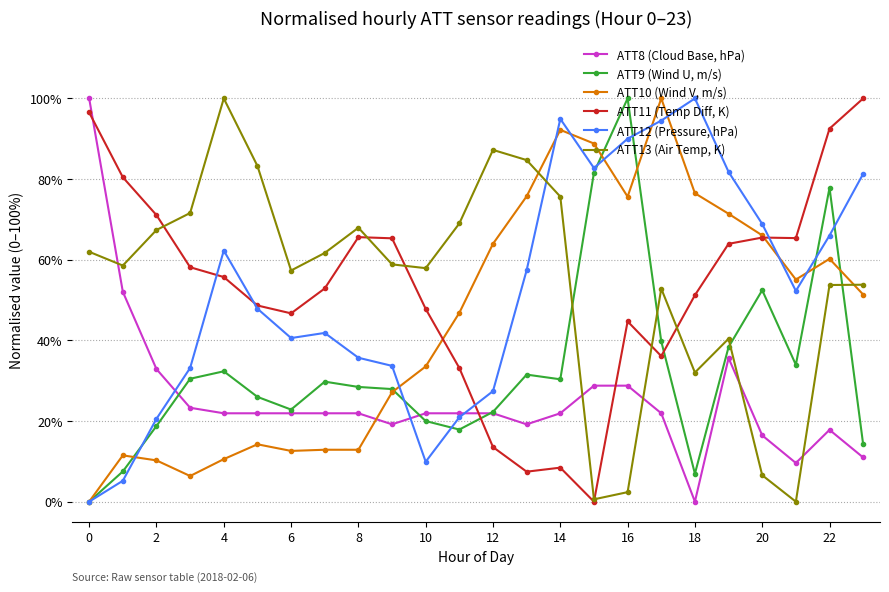

At how many categories does at least one series exceed 98?

6